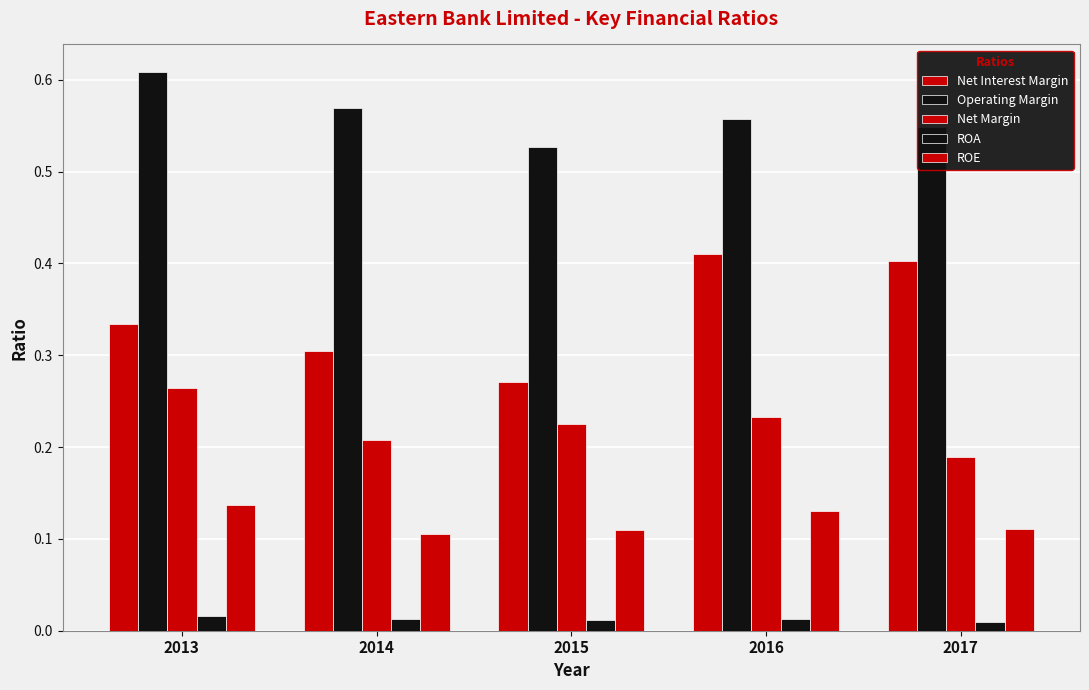

How many bars are there in each group?

5